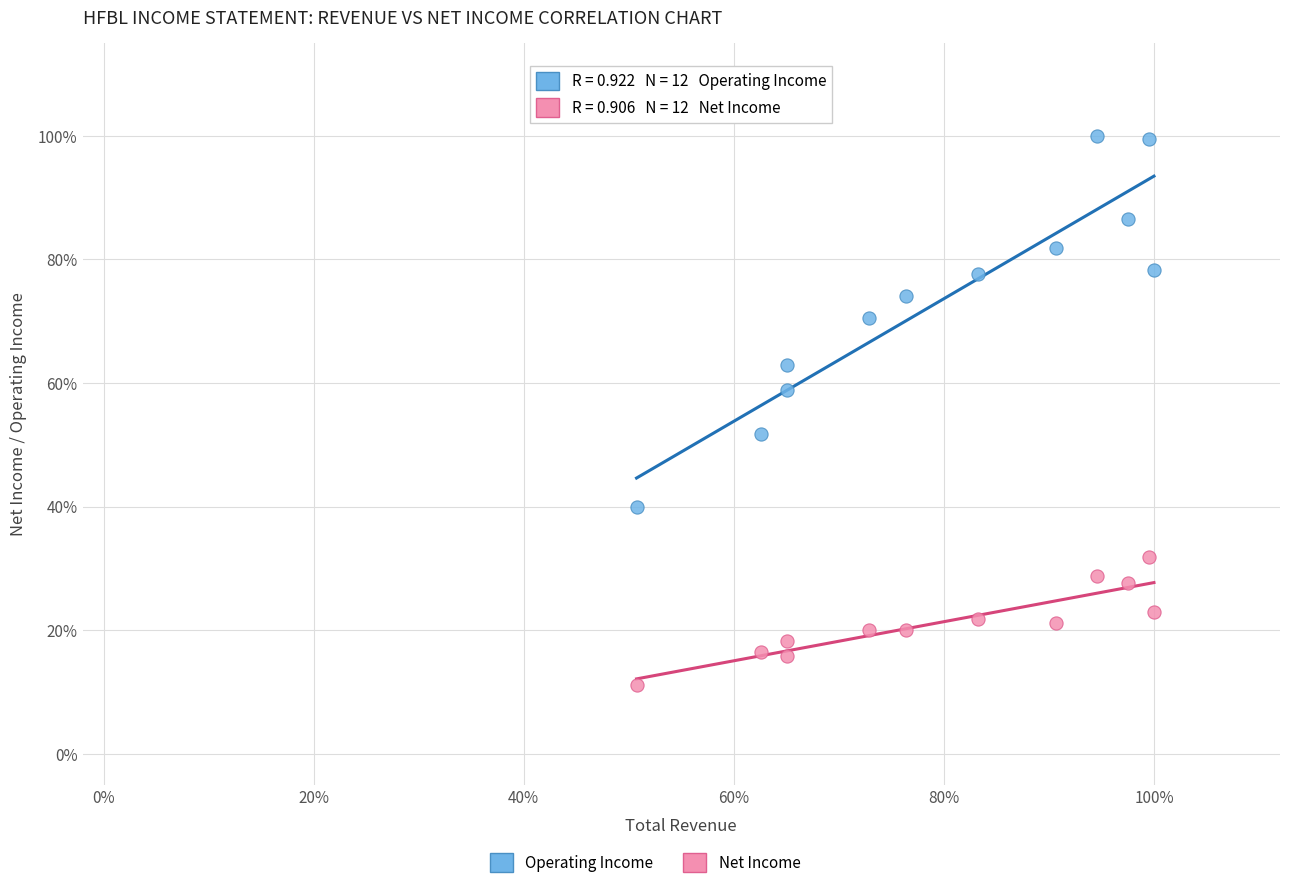

Which series has the widest spread of Y values?

Operating Income